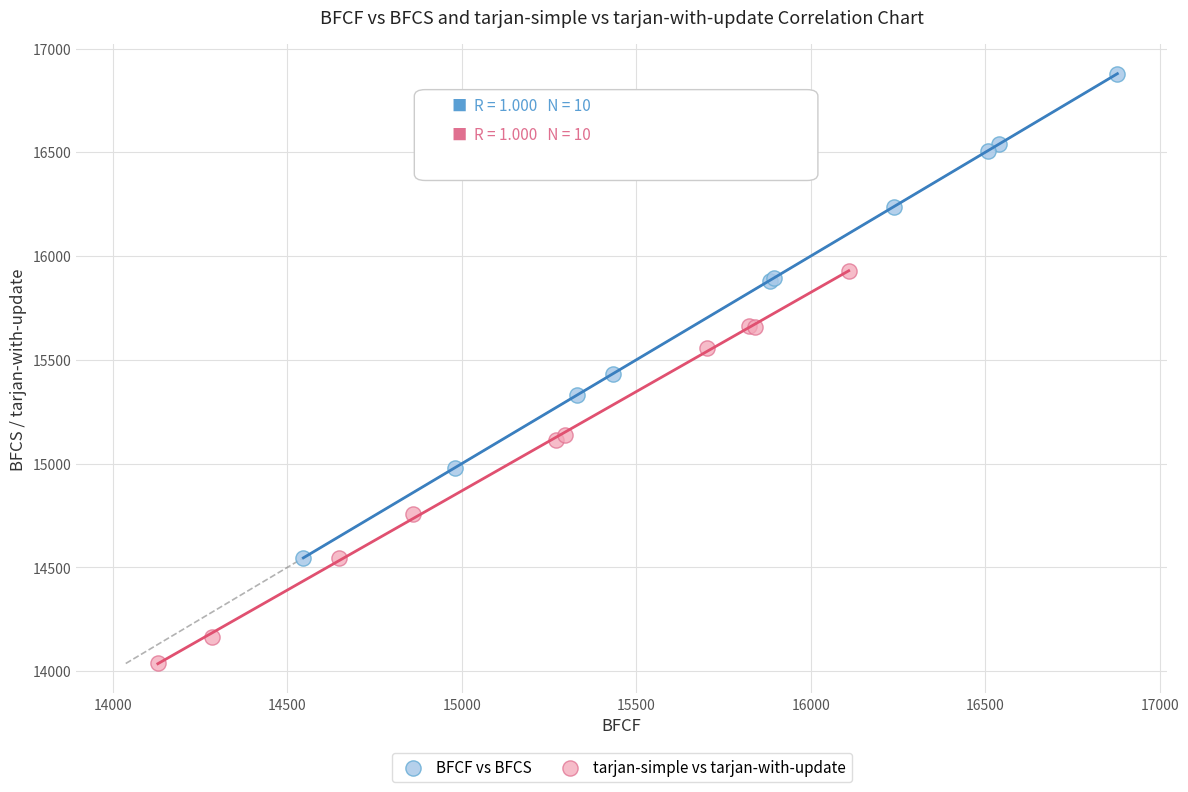

Which series has the largest Y range (max minus min)?

BFCF vs BFCS